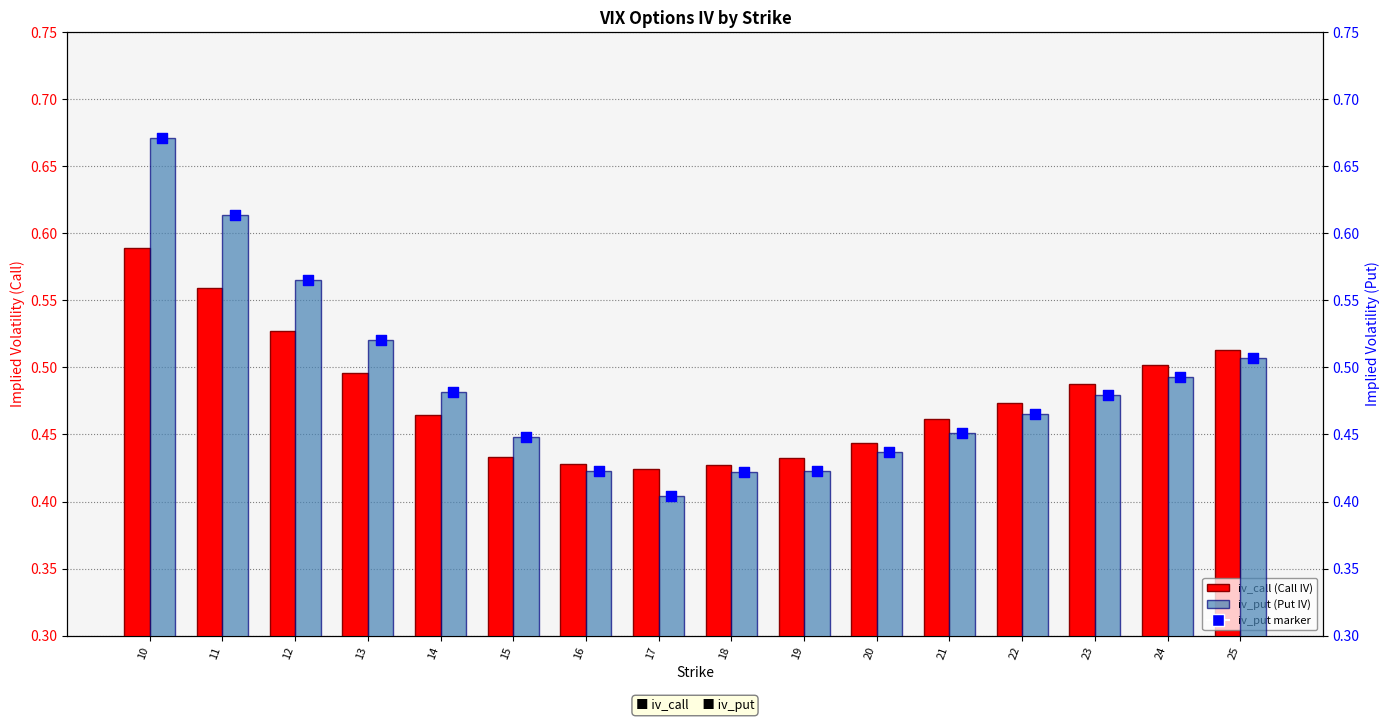

Which series reaches the minimum Y coordinate?

iv_put_bar